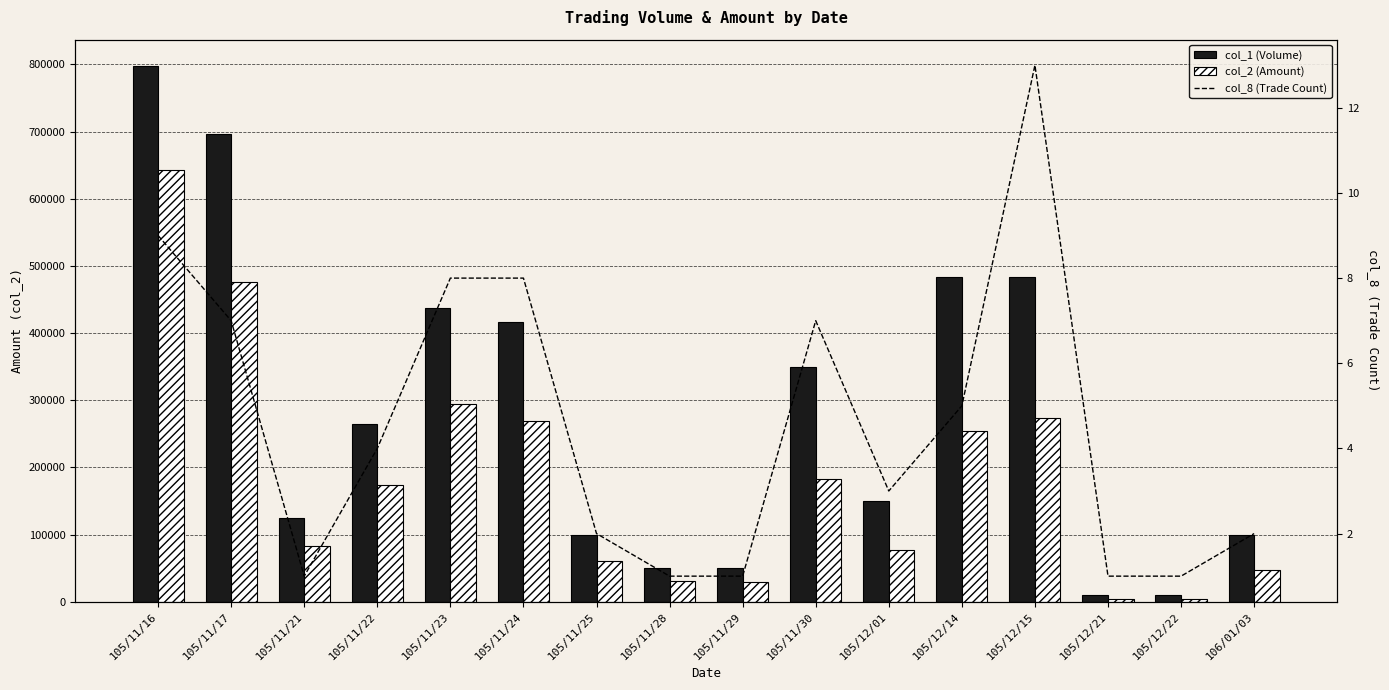

List the labels in order of col_1 (Volume) value, smallest first.

105/12/21, 105/12/22, 105/11/28, 105/11/29, 105/11/25, 106/01/03, 105/11/21, 105/12/01, 105/11/22, 105/11/30, 105/11/24, 105/11/23, 105/12/14, 105/12/15, 105/11/17, 105/11/16